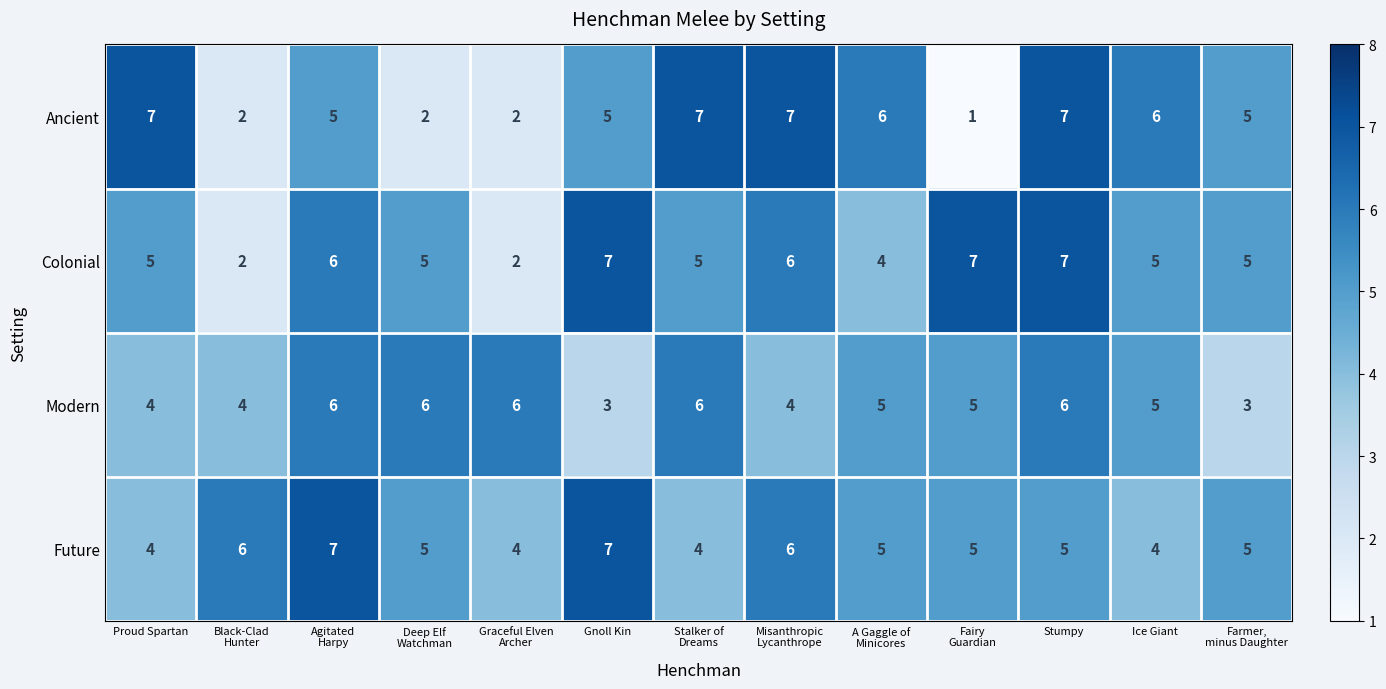

Count the Modern values in the range 4 to 6.

11